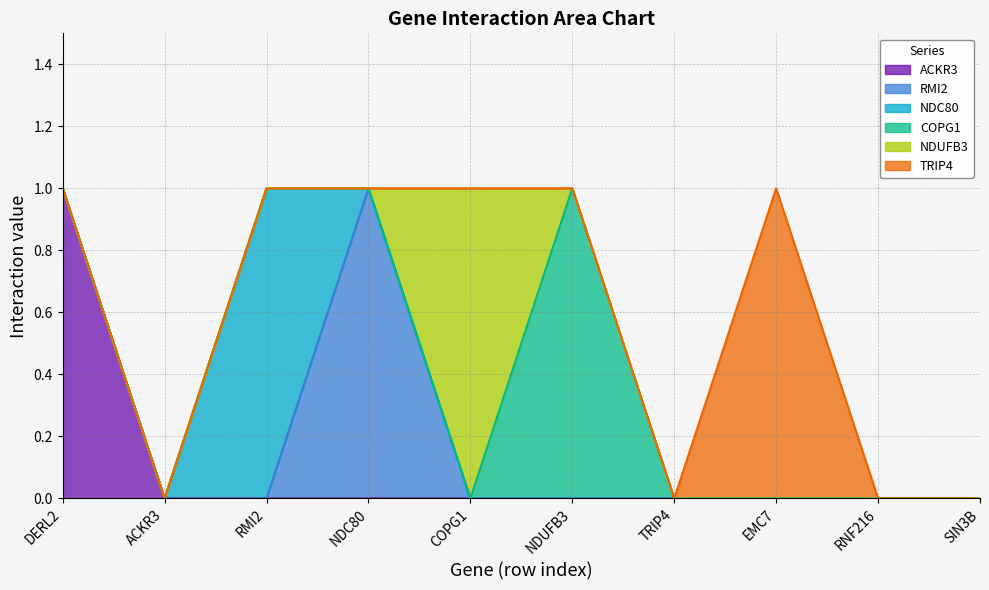

Which series has the largest total across all categories?

ACKR3